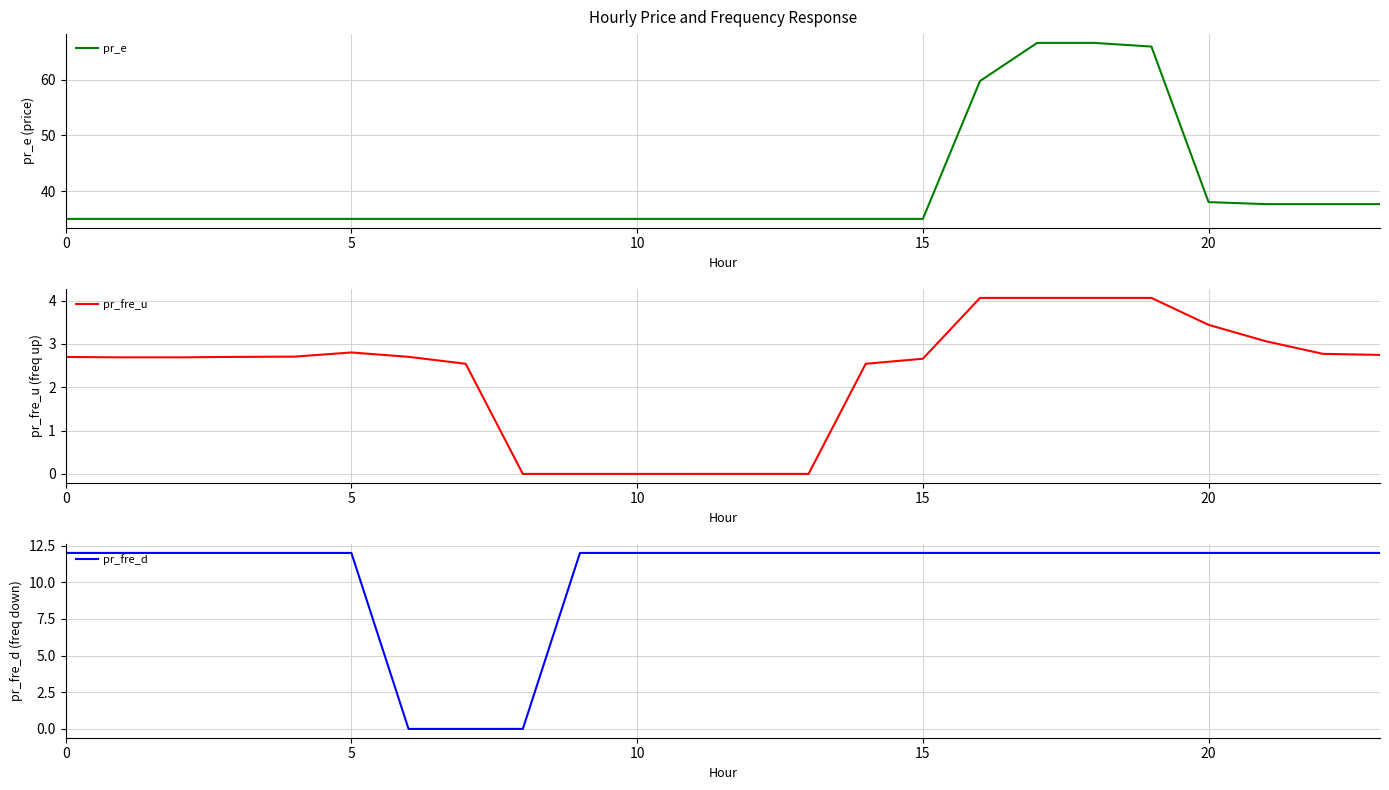

The pr_e series shows 60.1 at 20. True or false?

False